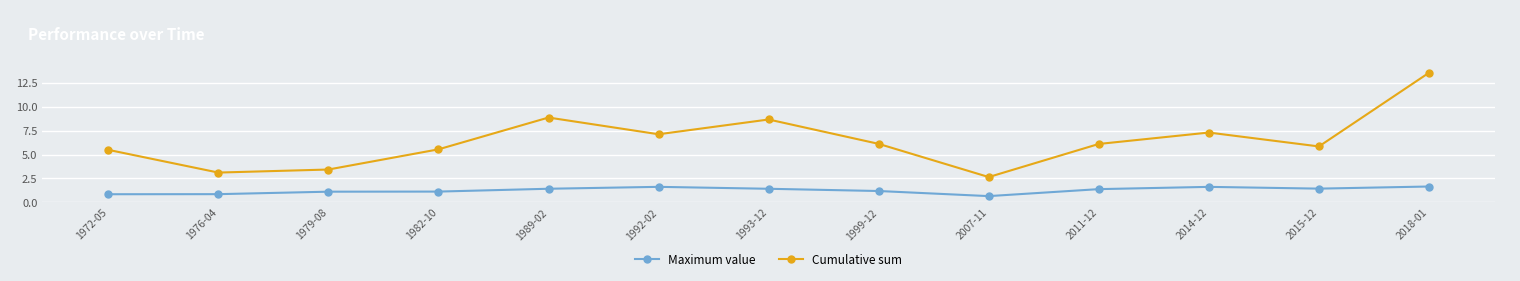

In Maximum value, how many points are higher than both neighbors (excluding endpoints)?

2